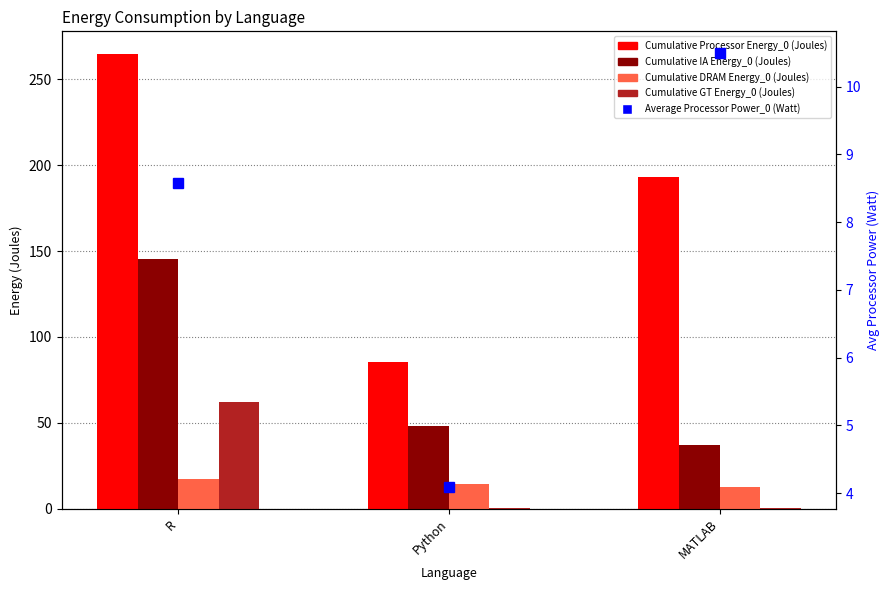

Which series has the widest spread of values?

Cumulative Processor Energy_0 (Joules)